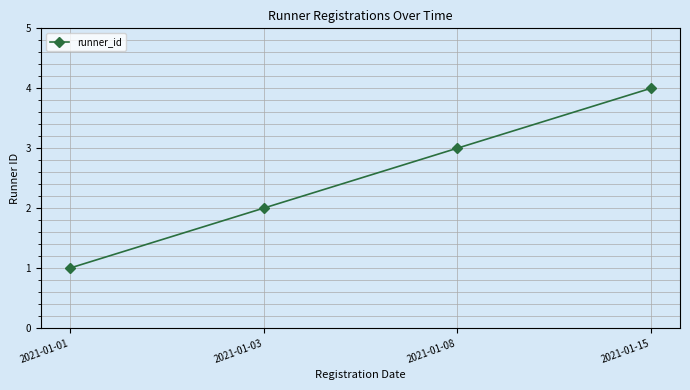

Is this an area chart (filled region under the line)?

No